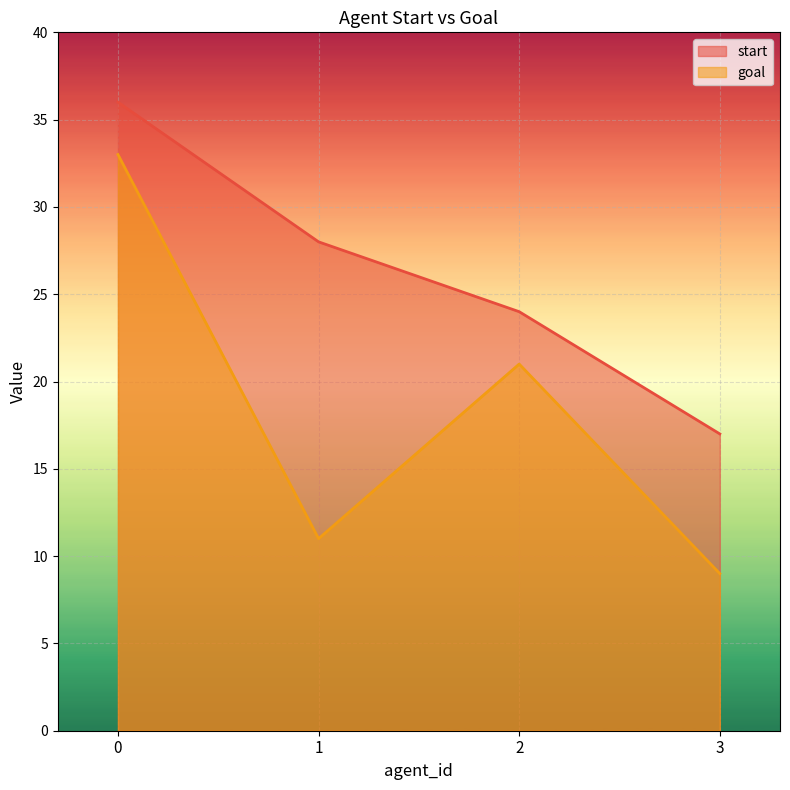

Does the chart display data point markers on the line(s)?

No